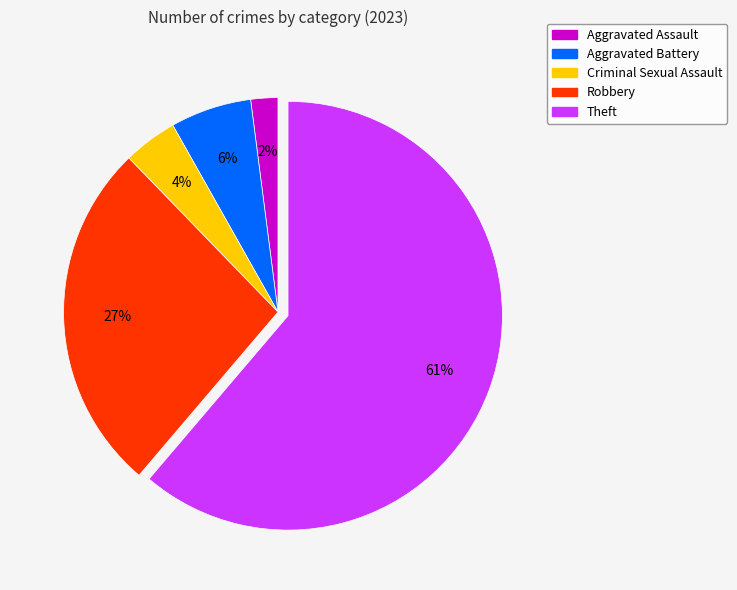

To the nearest percent, what is the average slice percentage?

20%